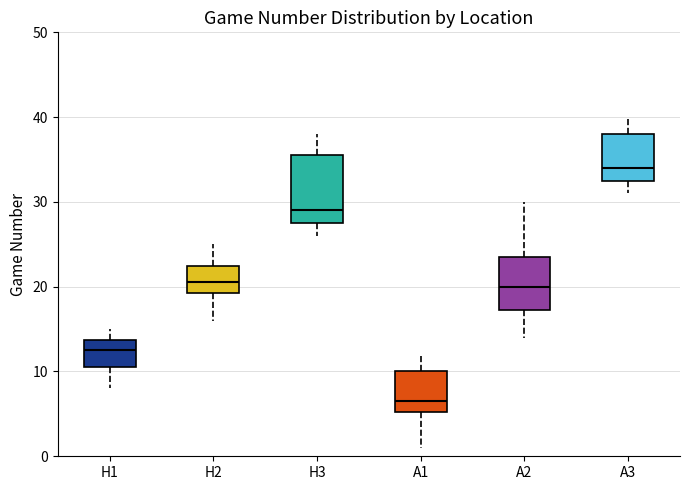

Which box is the tallest, from its lower edge to its upper edge?

H3